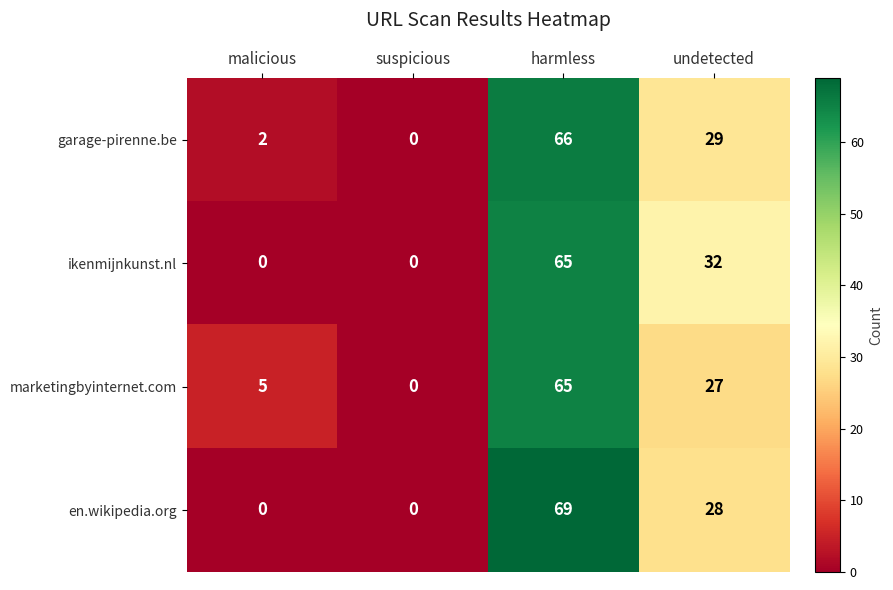

What is the difference between the maximum and second lowest values in the ikenmijnkunst.nl series?

65